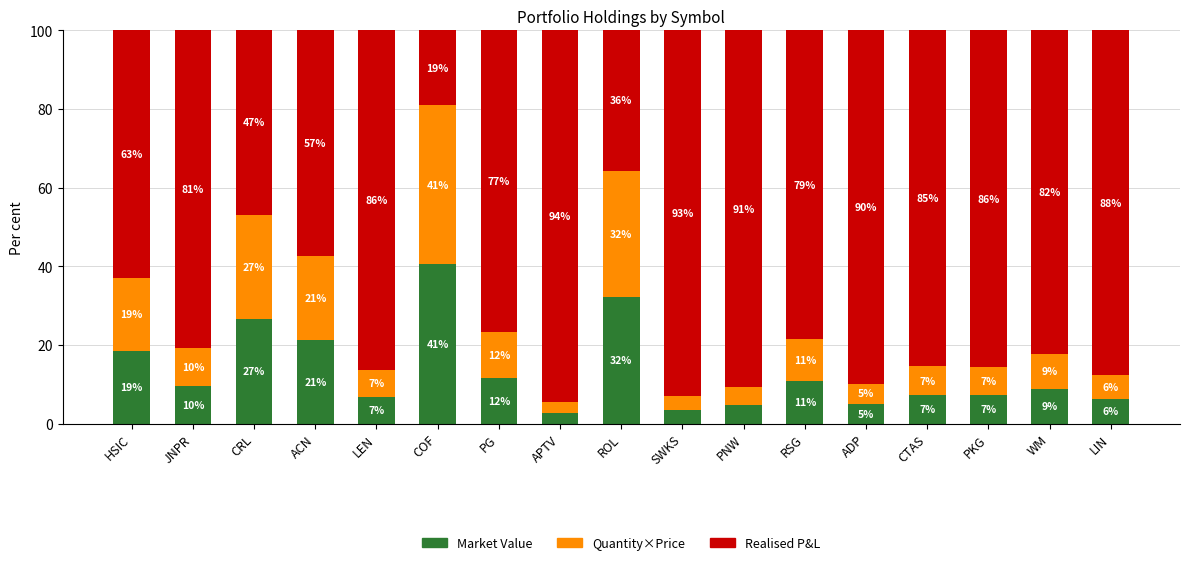

What are all the series names shown in the legend?

Market Value, Quantity×Price, Realised P&L